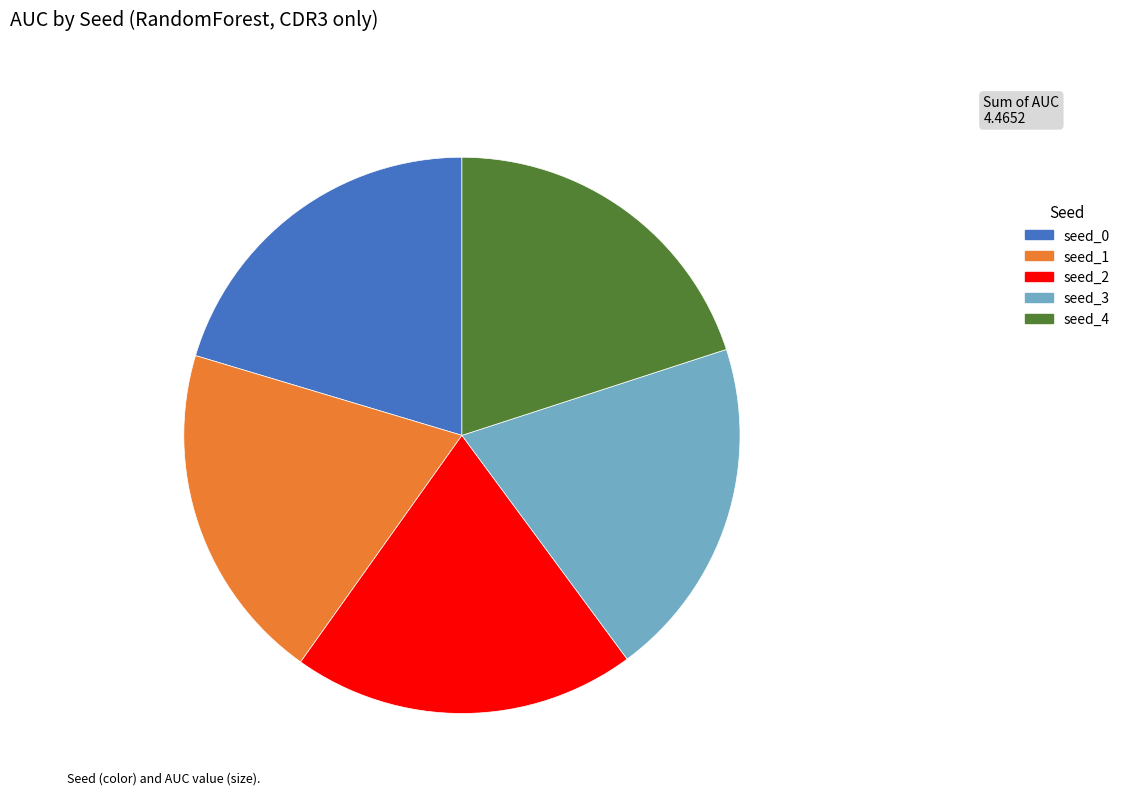

Count the number of slices in the pie.

5